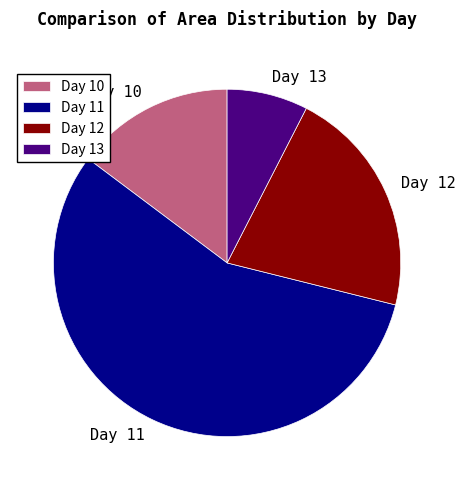

What is the smallest slice in the pie chart?

Day 13